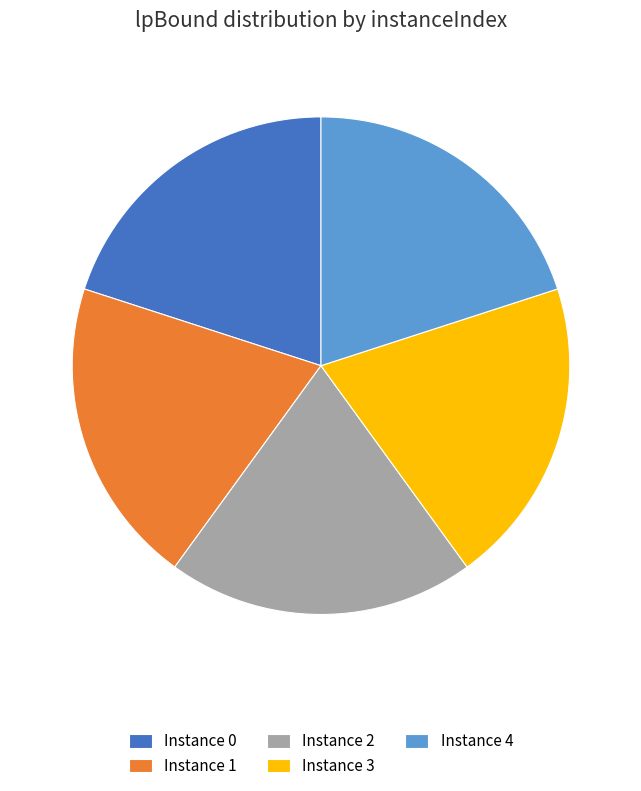

Count the number of slices in the pie.

5